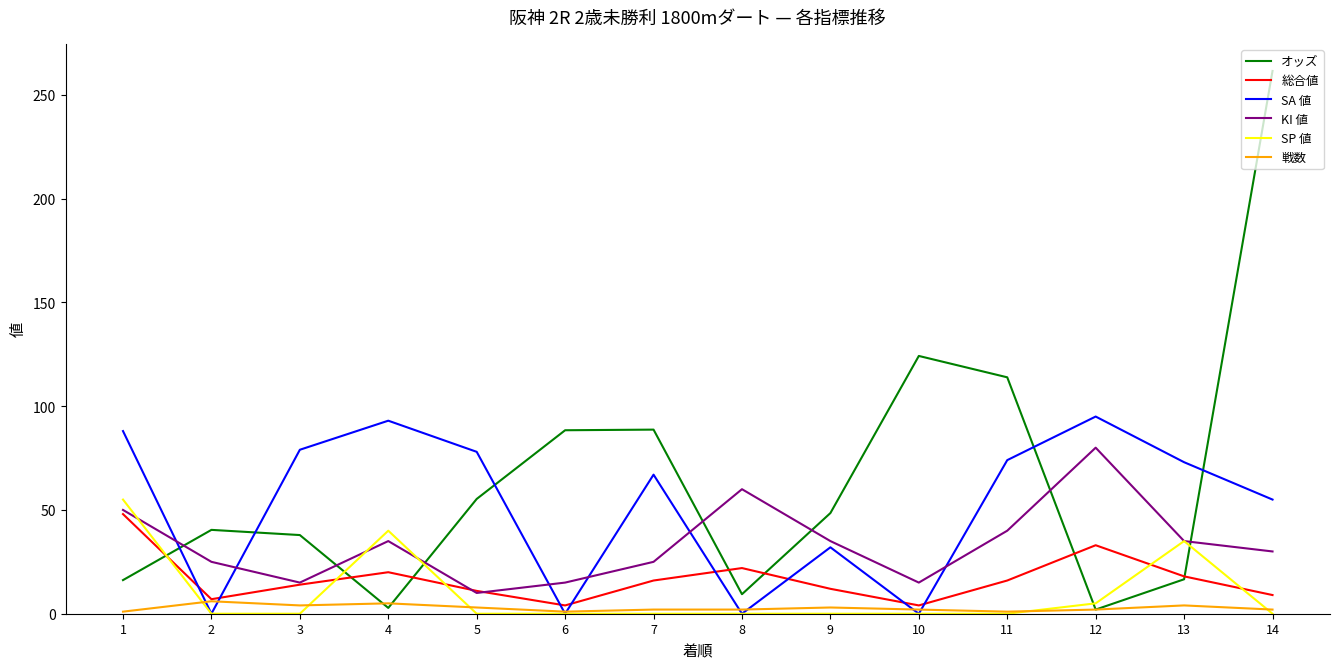

Is it true that 戦数 equals 2.0 at 12?

True